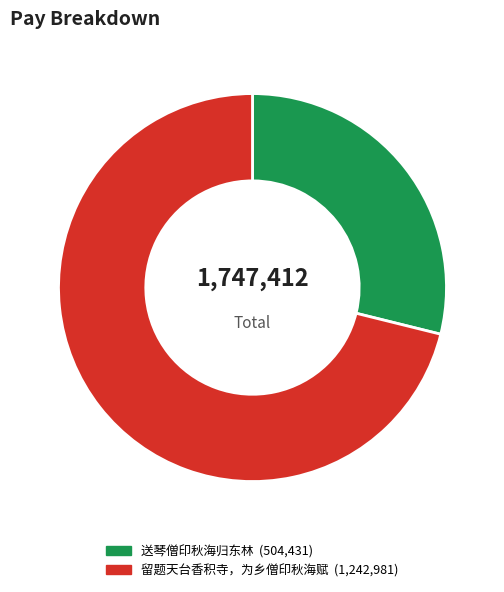

Combined, do 送琴僧印秋海归东林 and 留题天台香积寺，为乡僧印秋海赋 account for over 50%?

Yes